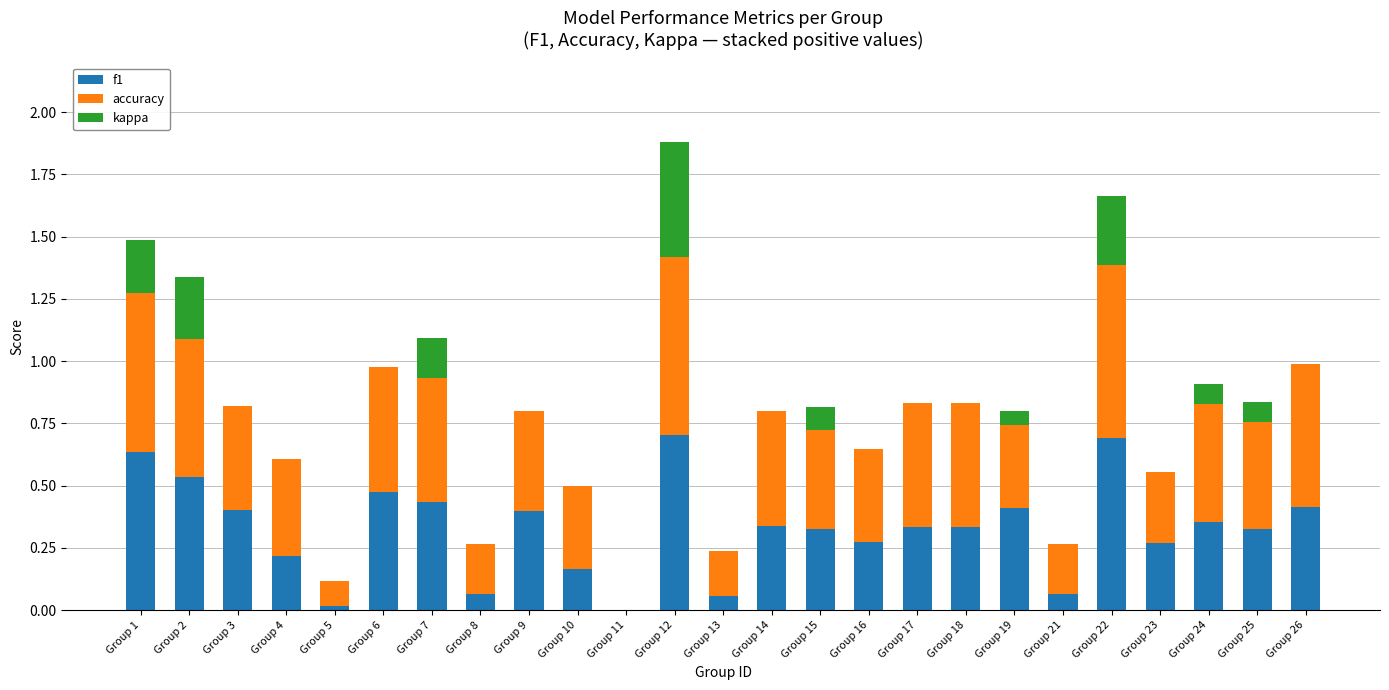

True or false: f1 has a value of 0.1 at Group 18.

False